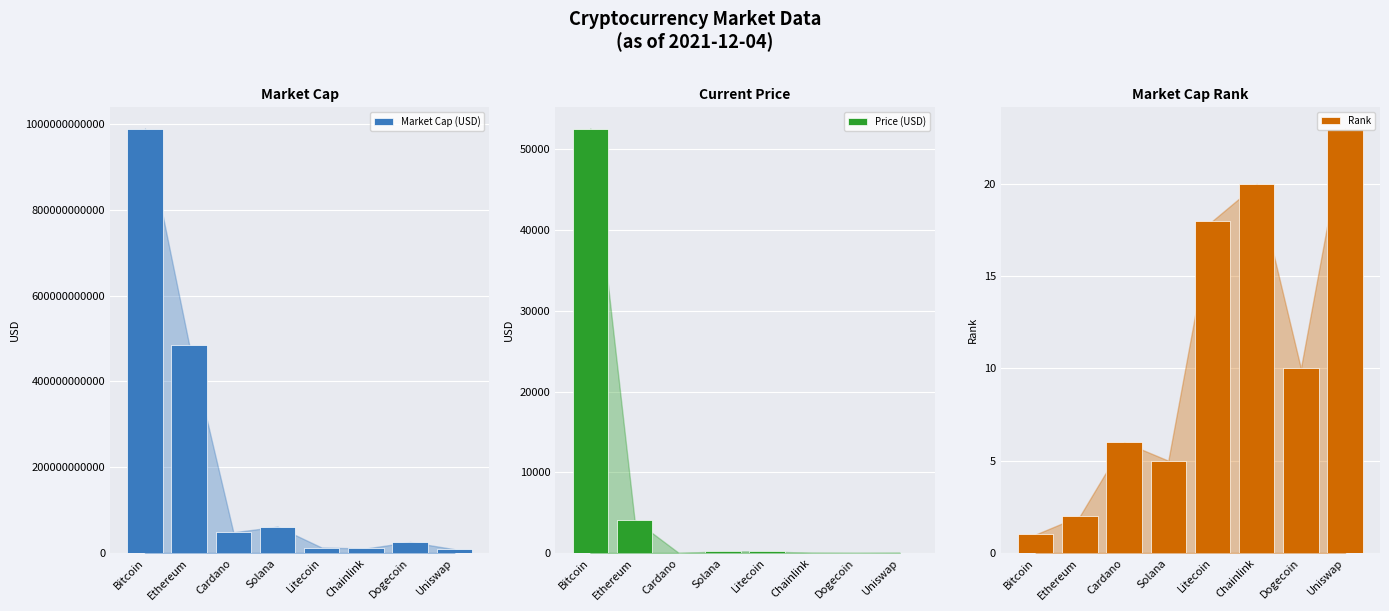

The value of Price (USD) at Bitcoin is 27679.1. True or false?

False